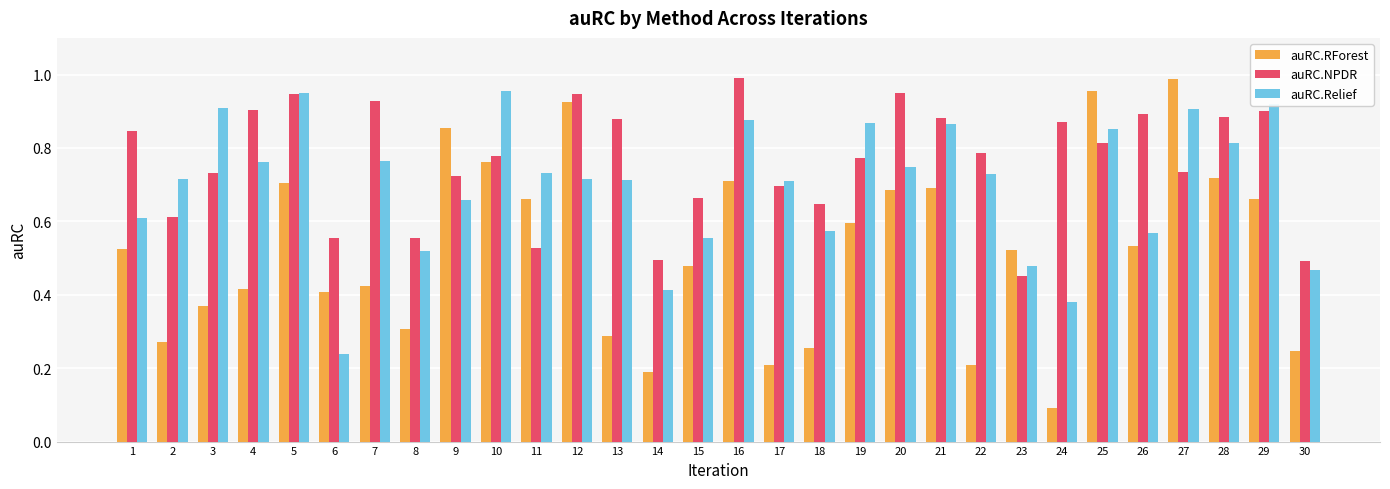

At which category does the chart reach its minimum across all series?

24